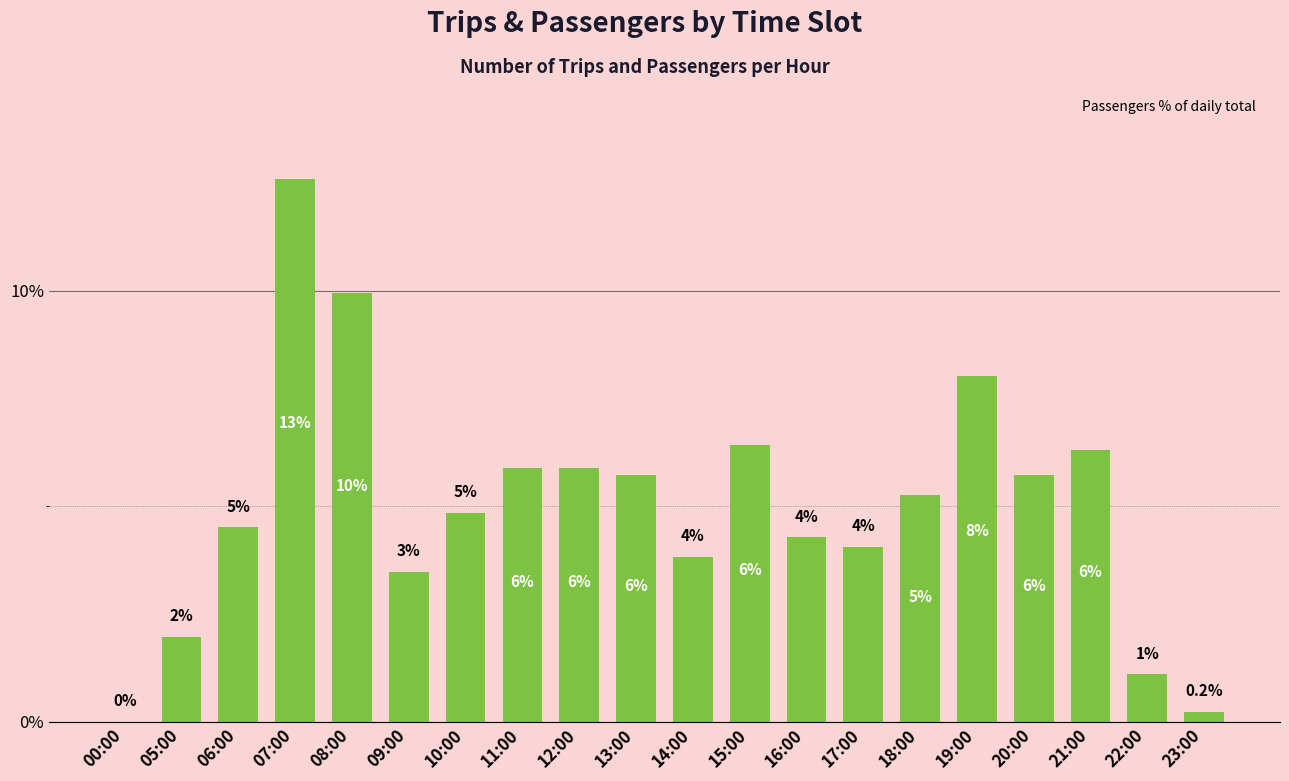

What is the label of the 14th bar from the left?

17:00